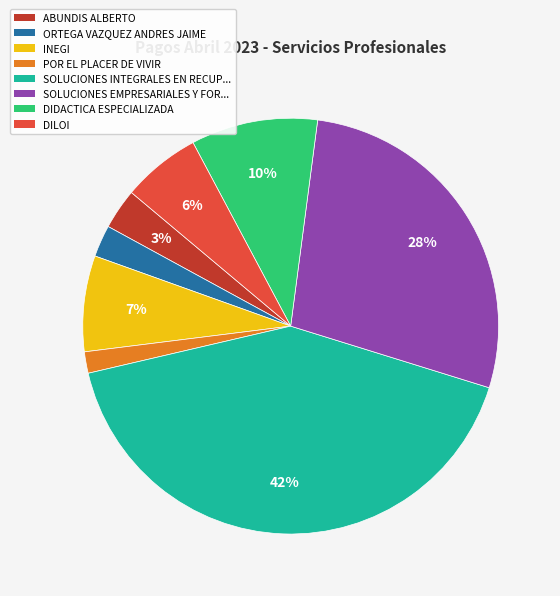

Is there a majority slice in this chart?

No